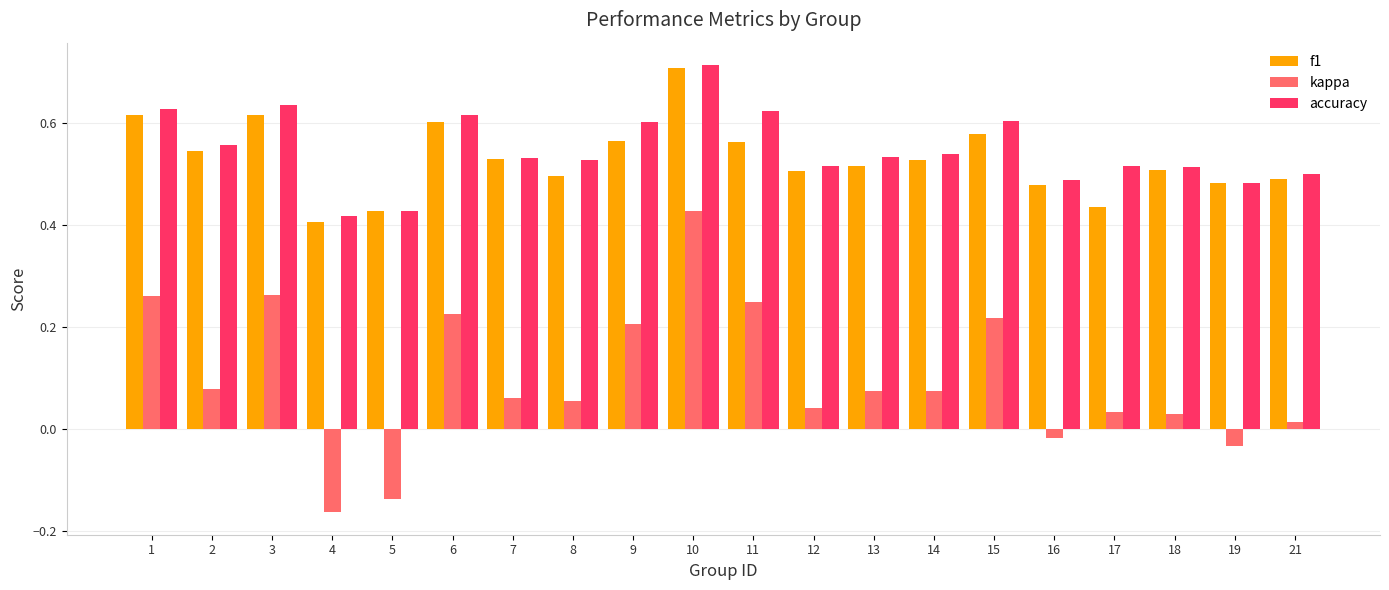

True or false: accuracy has a value of 0.2 at 11.

False